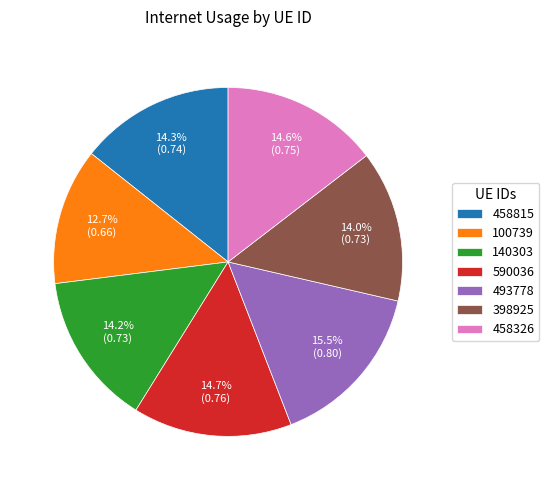

True or false: 458815 accounts for 22% of the total.

False